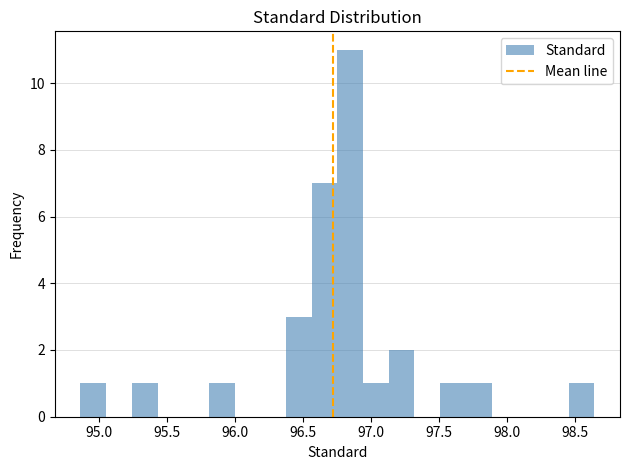

Around what value on the x-axis is the tallest bar? Give the approximate position of its centre, as read against the axis.

96.85